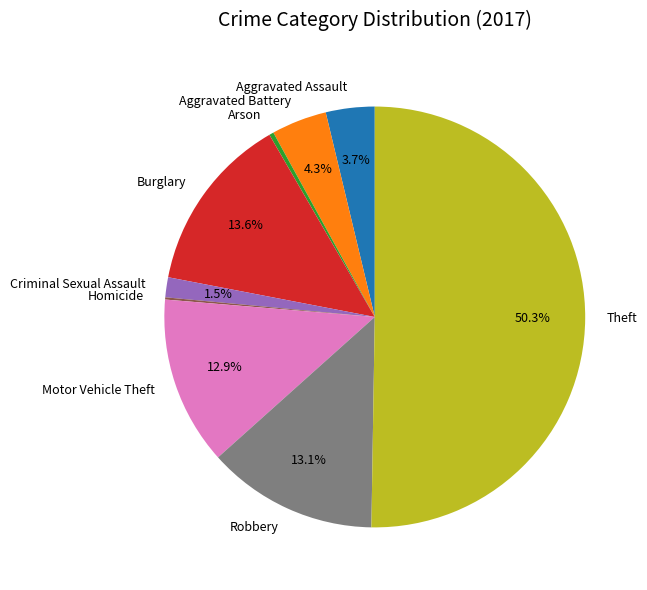

What is the majority slice?

Theft